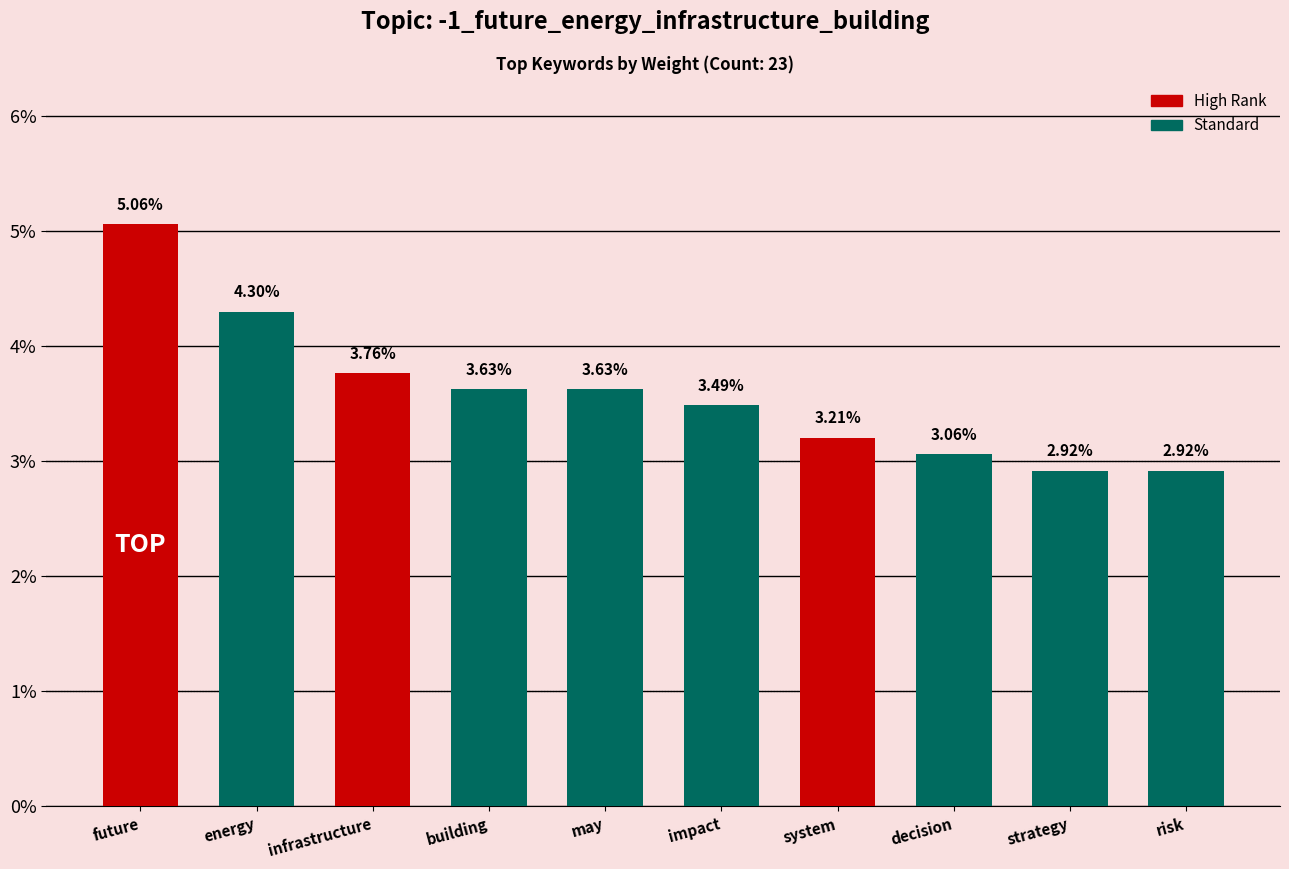

How many categories are shown in the chart?

10